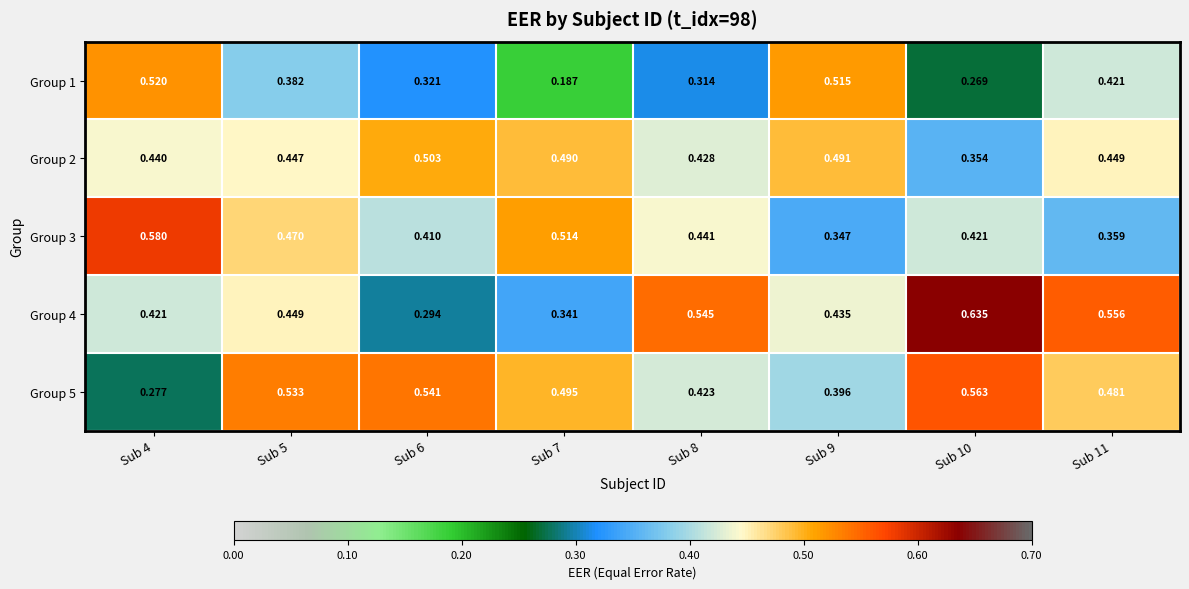

How many distinct data groups are displayed?

5